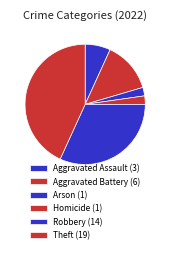

What percentage is NOT represented by Aggravated Battery?

86.4%